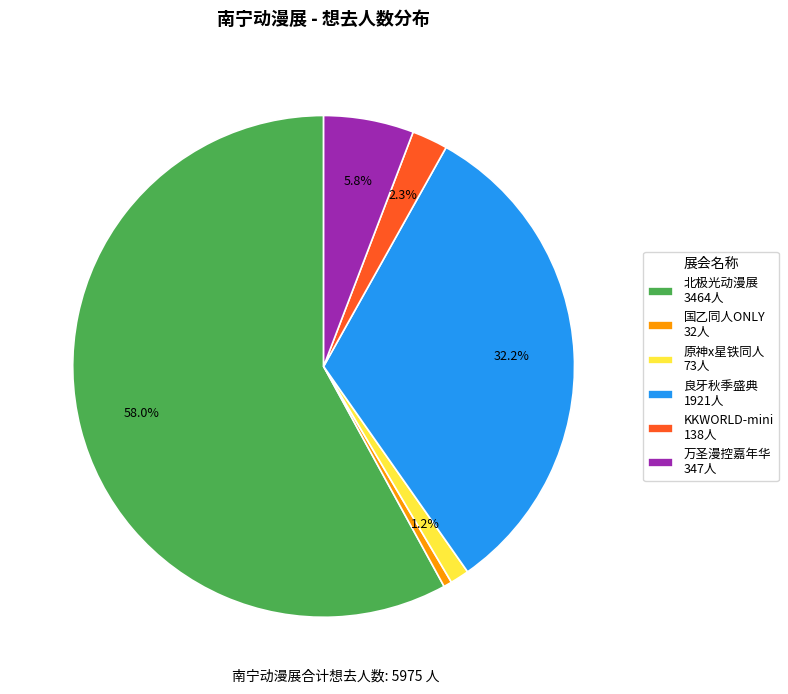

How many segments does this pie chart have?

6